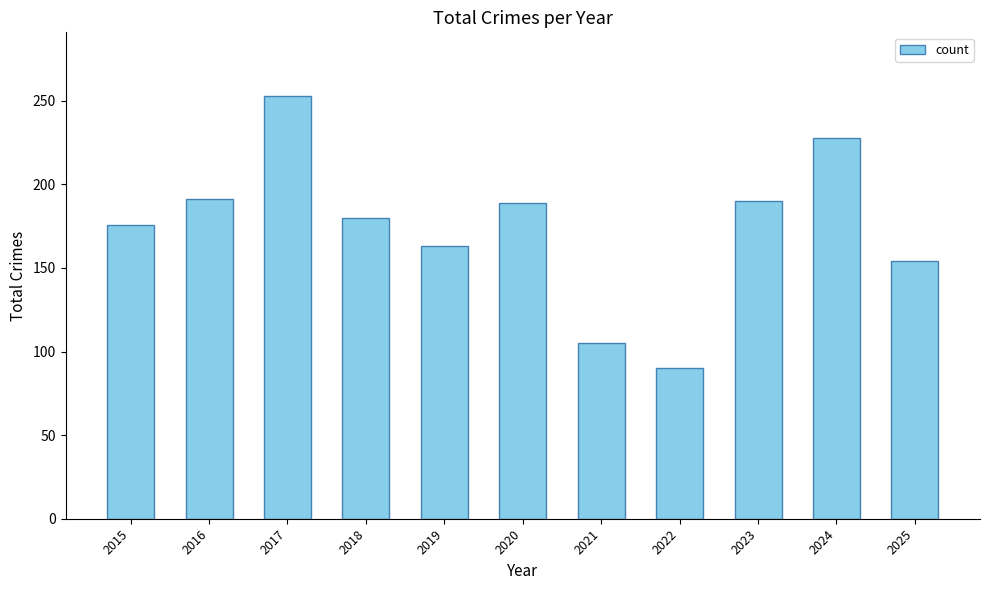

The value at 2022 is 146. True or false?

False